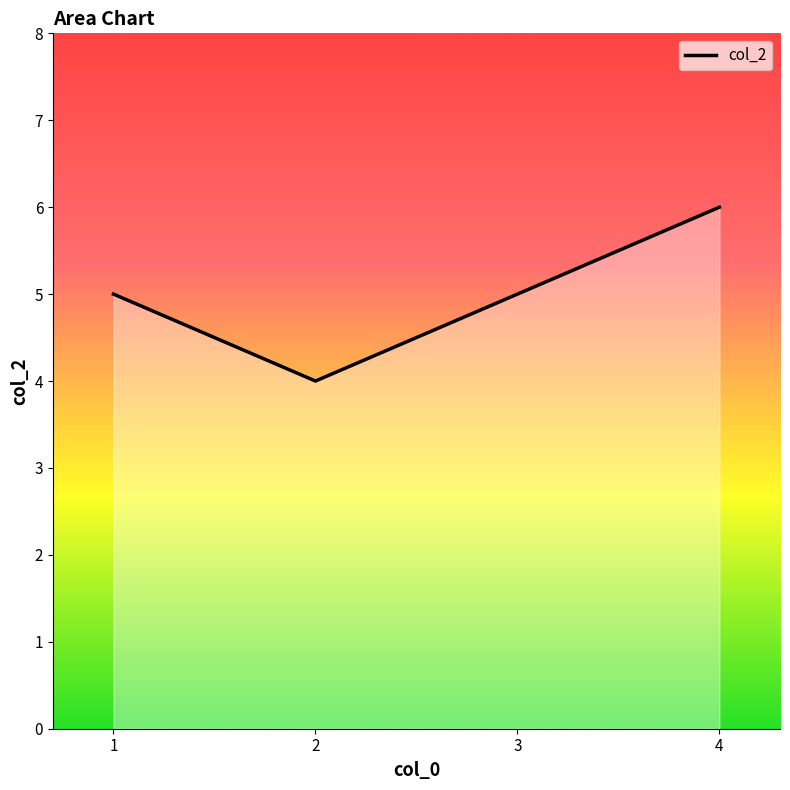

Where is the first local minimum?

2